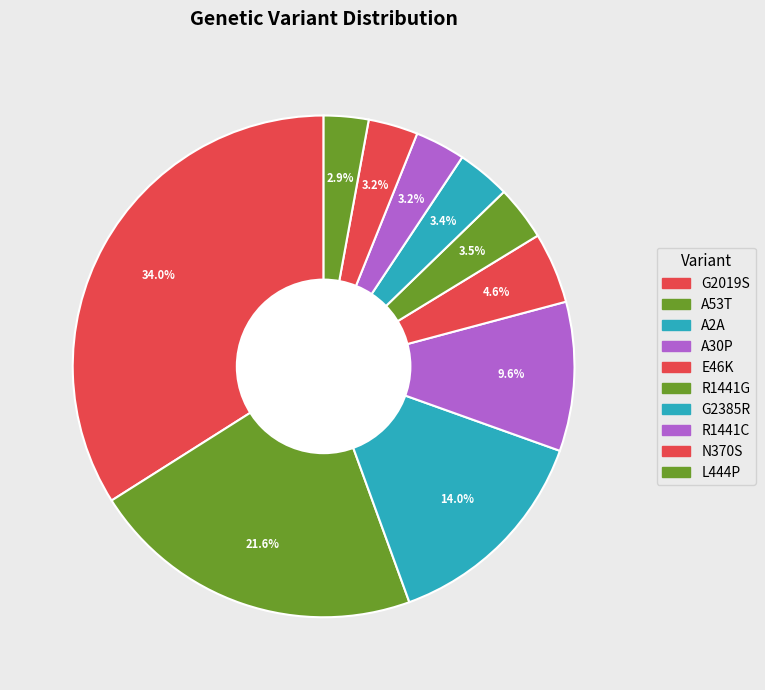

Which has a higher value, A53T or G2385R?

A53T